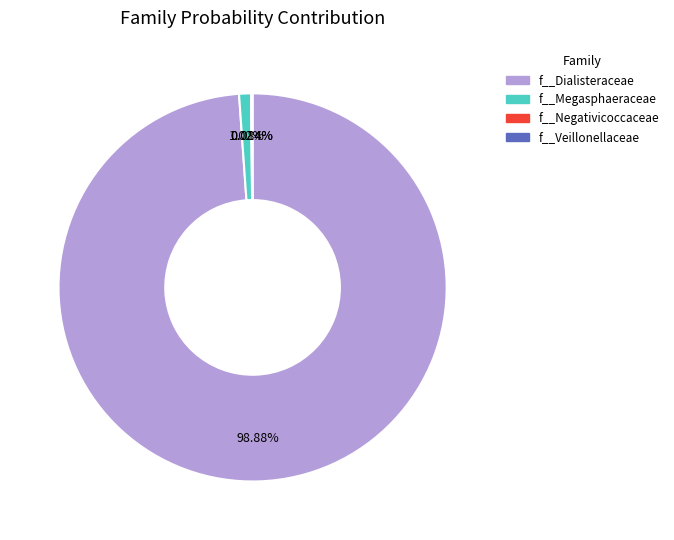

Is f__Megasphaeraceae the majority of the pie?

No